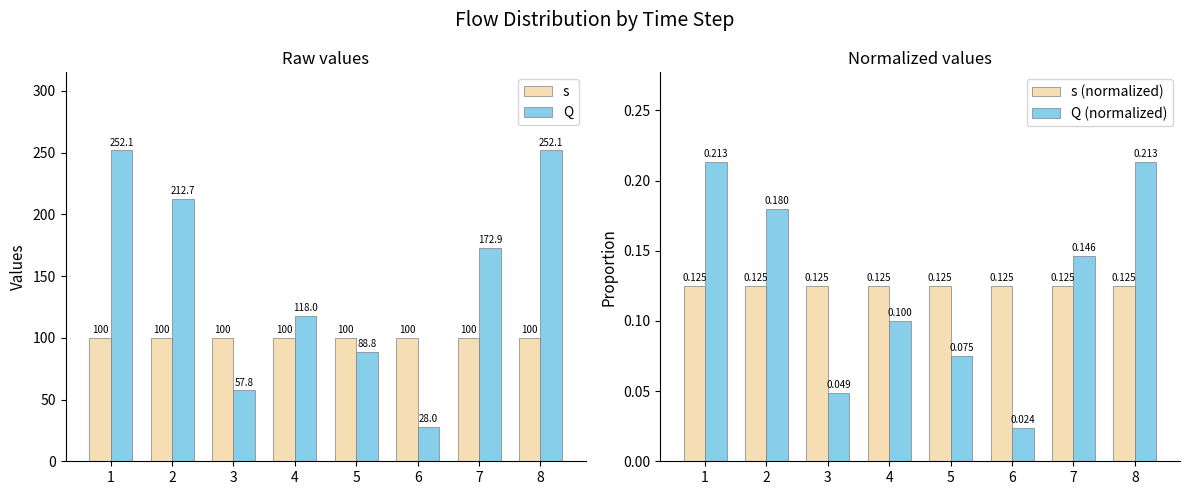

What is the approximate value of s at 6?

100.0